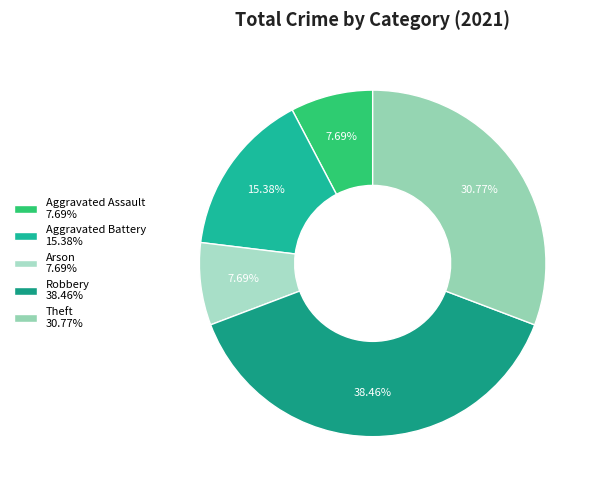

To the nearest percent, what is the combined percentage of Arson and Robbery?

46%